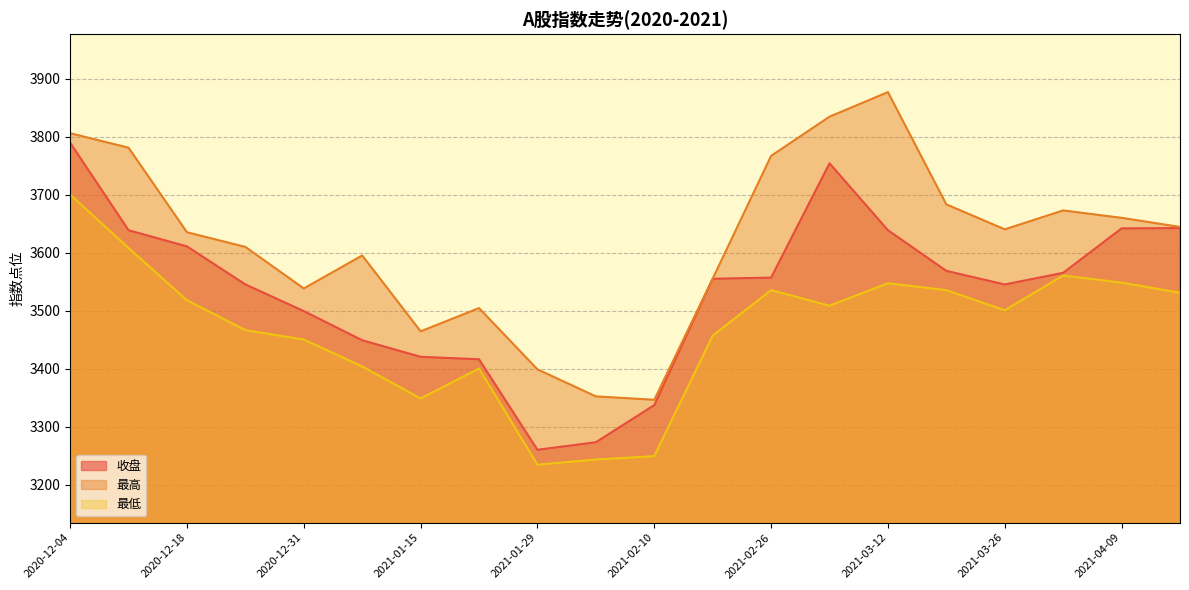

What is the smallest value displayed?

3234.2